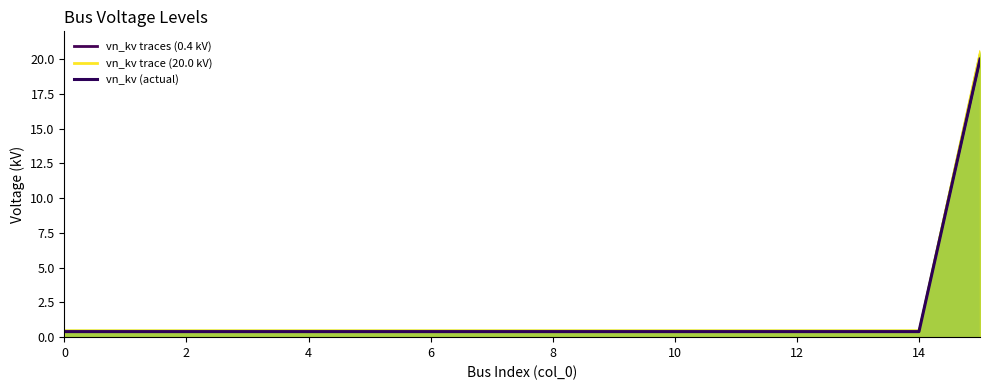

What is the label of the 11th point from the left?

10